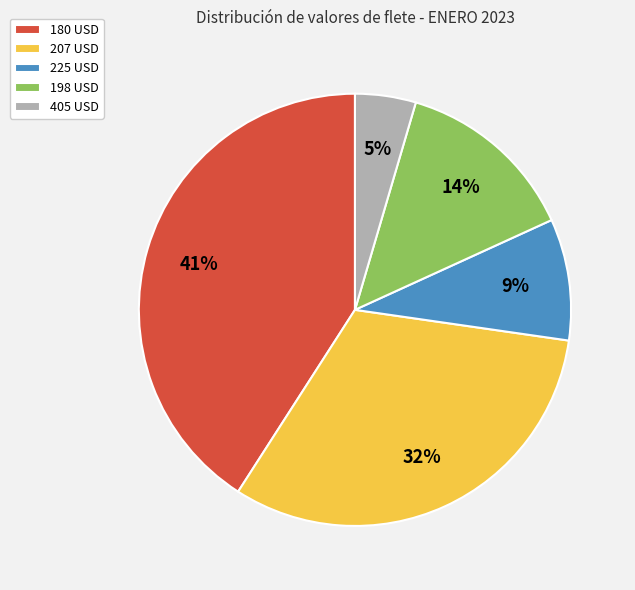

Do 225 USD and 405 USD together represent more than half of the pie?

No